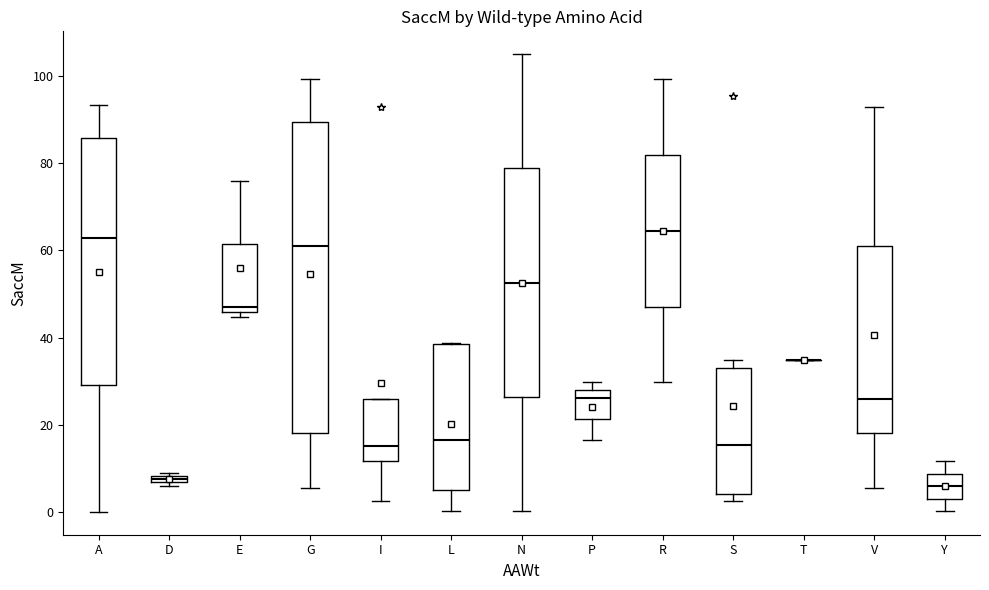

Where is the lower edge of the box for A on the y-axis? The values are not printed on the chart, so give them approximately, as read against the axis.

30